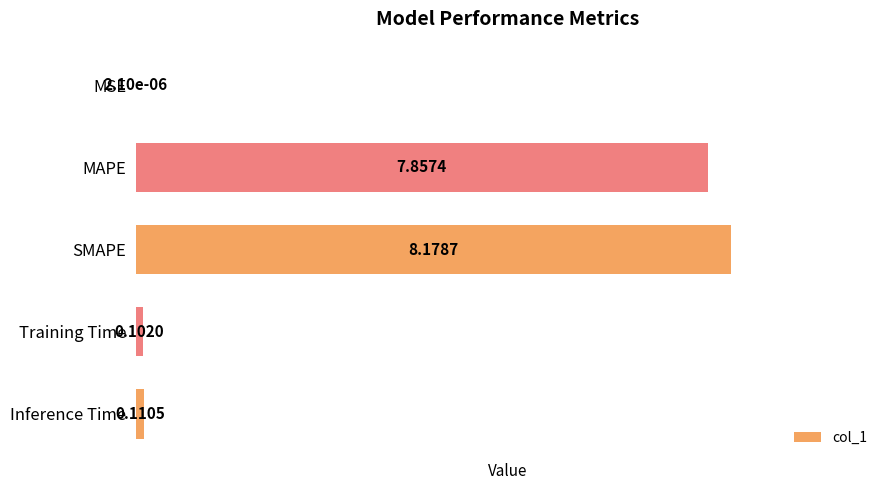

Which category has the highest value across all series?

SMAPE